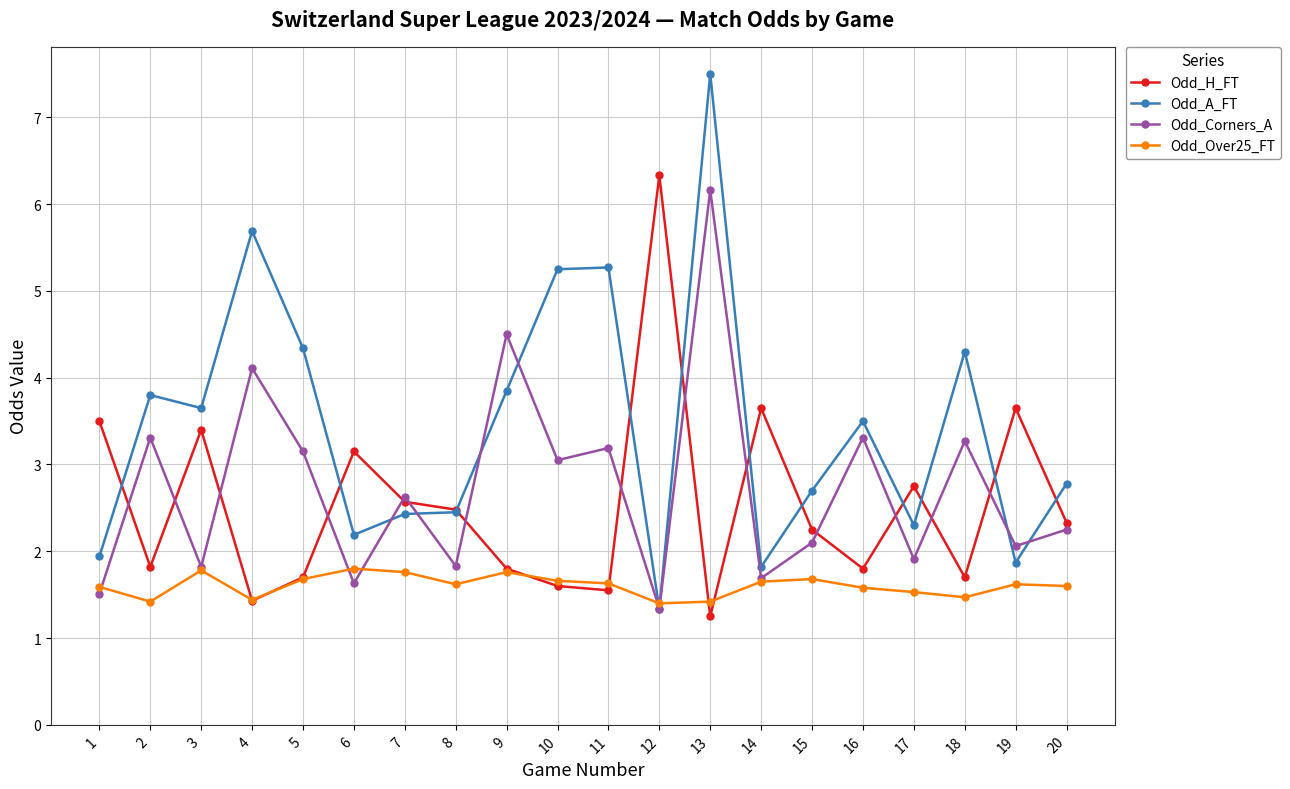

What is the difference between the maximum and minimum values in the Odd_Corners_A series?

4.8